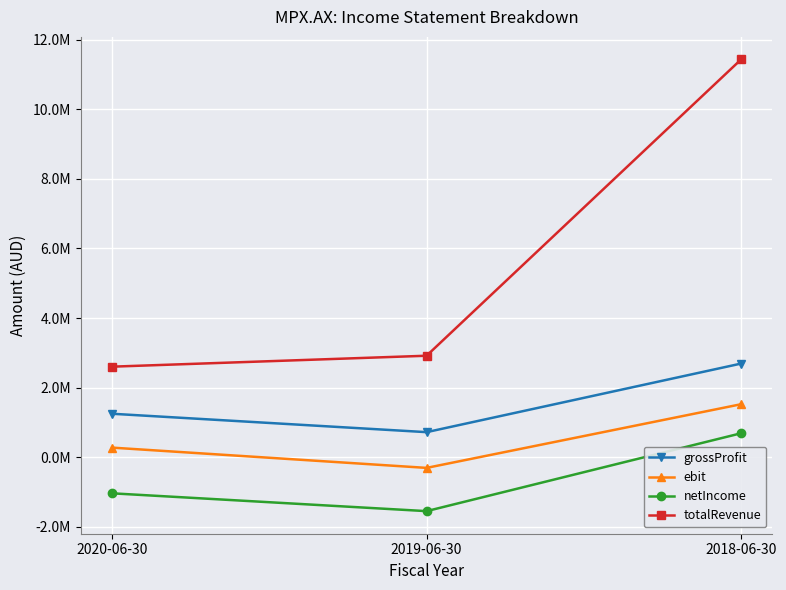

Does the chart have visible grid lines?

Yes